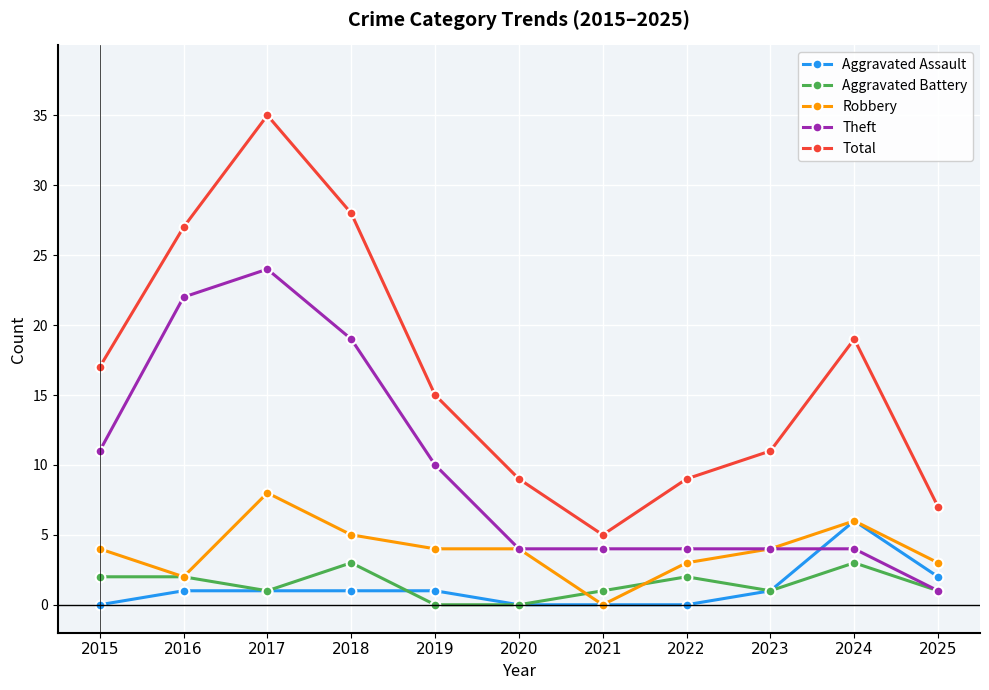

Rank the series at 2015 from highest to lowest value.

Total, Theft, Robbery, Aggravated Battery, Aggravated Assault